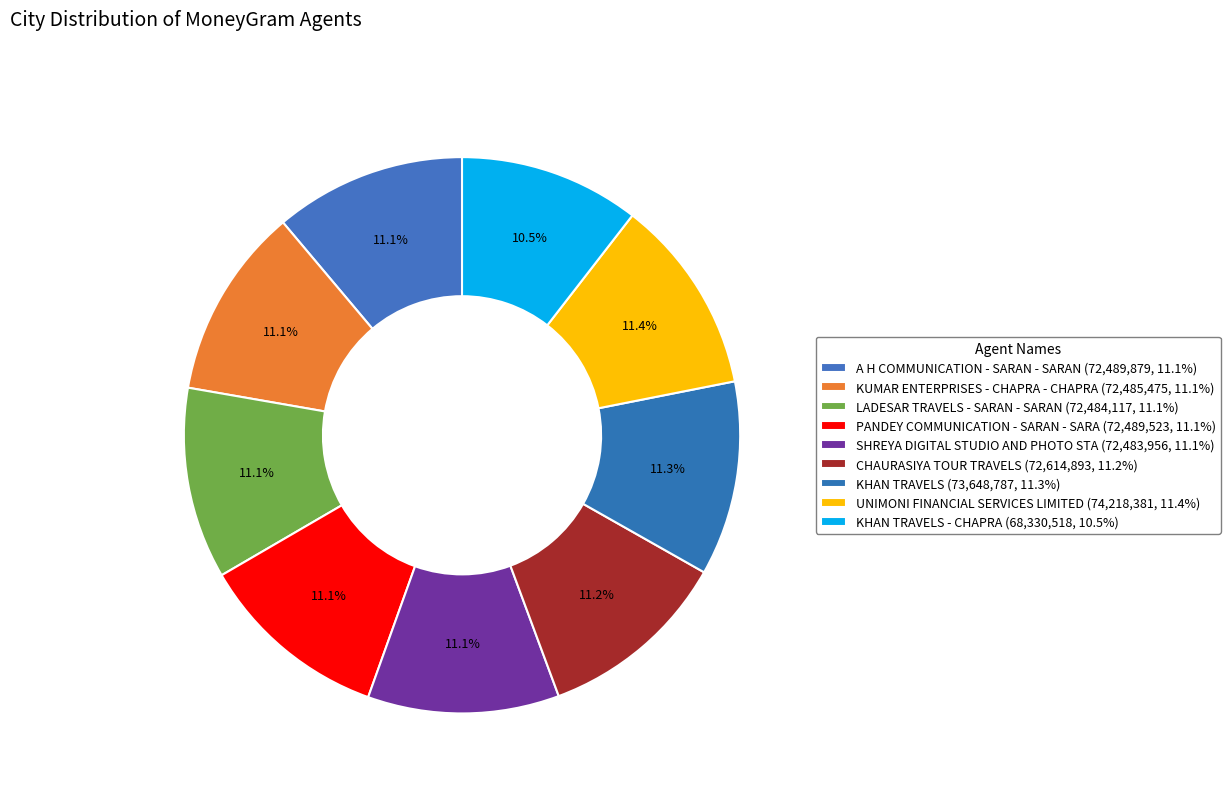

Count the number of slices in the pie.

9